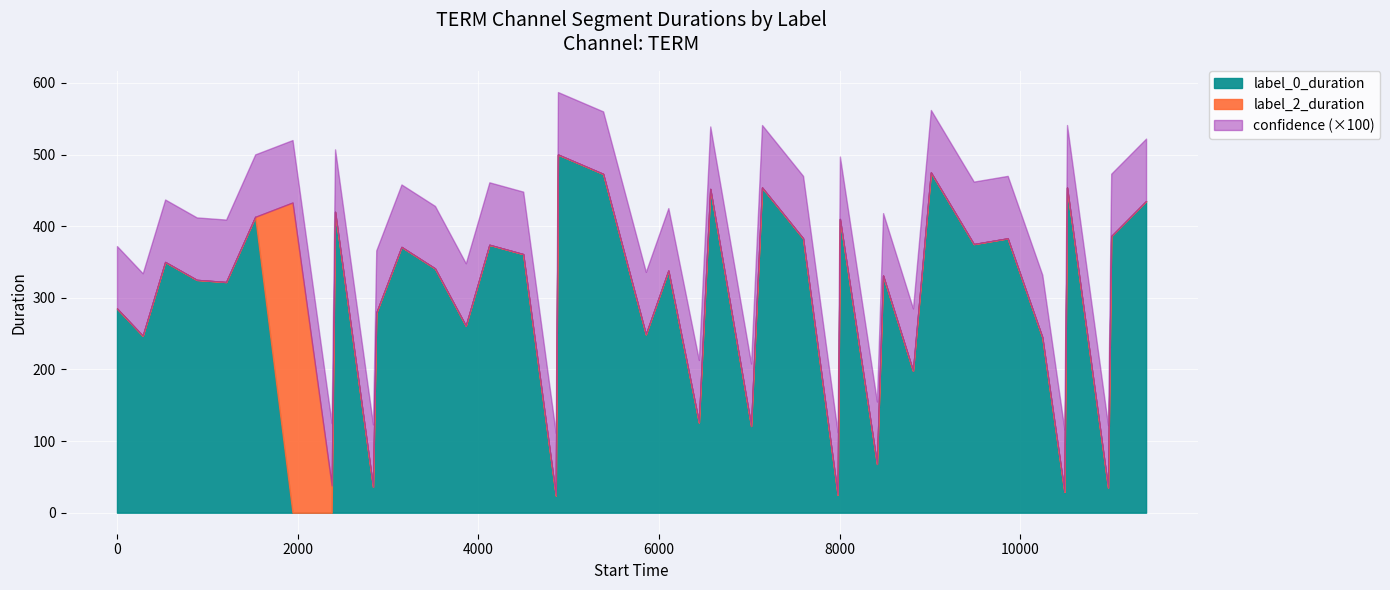

At how many categories does at least one series exceed 72?

33